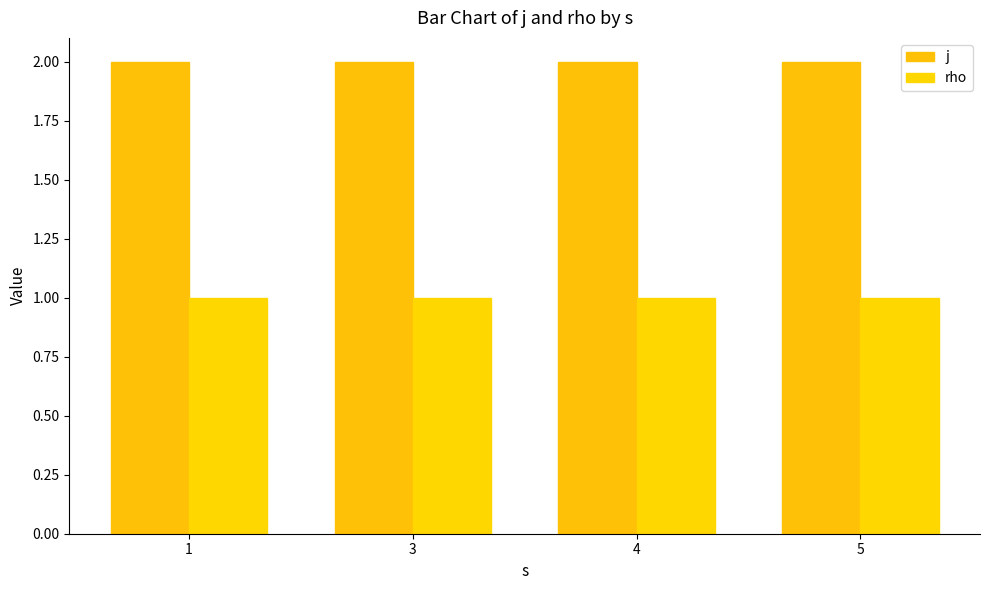

Rank the series by their maximum value, from highest to lowest.

j, rho